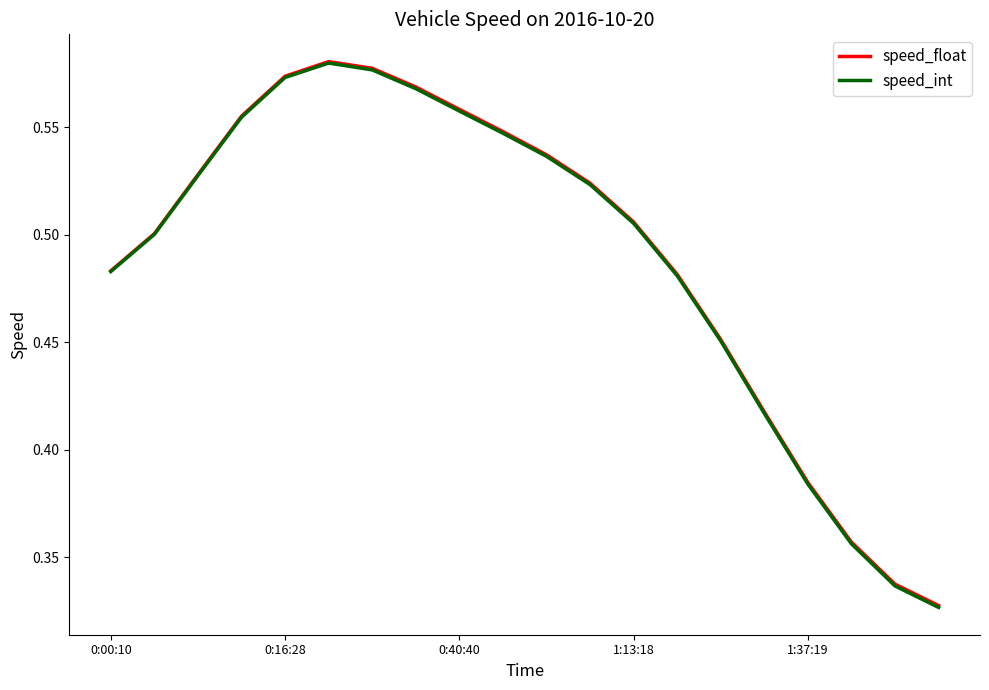

Which series has the largest range (max minus min)?

speed_int